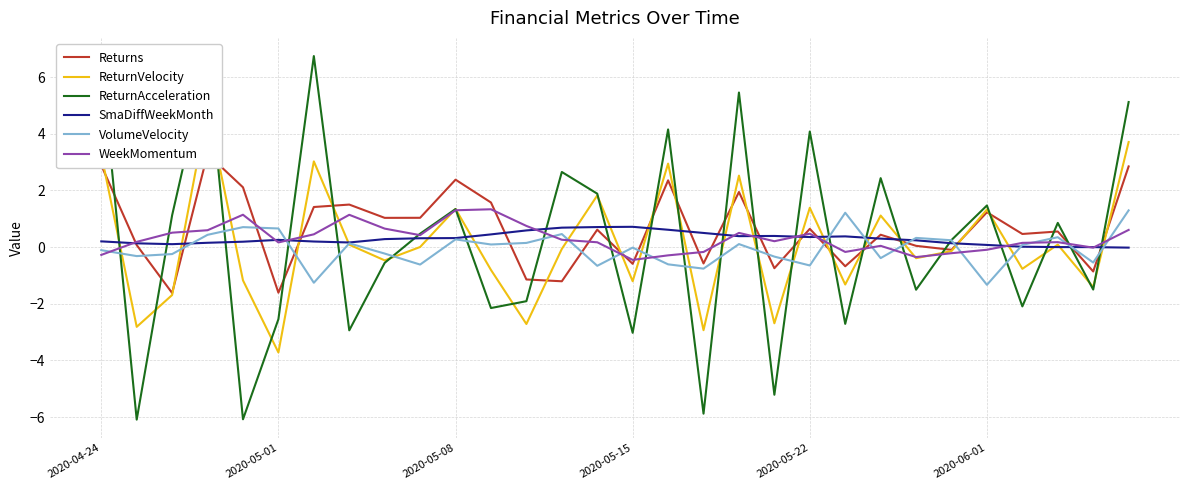

At how many categories does at least one series exceed -4?

30